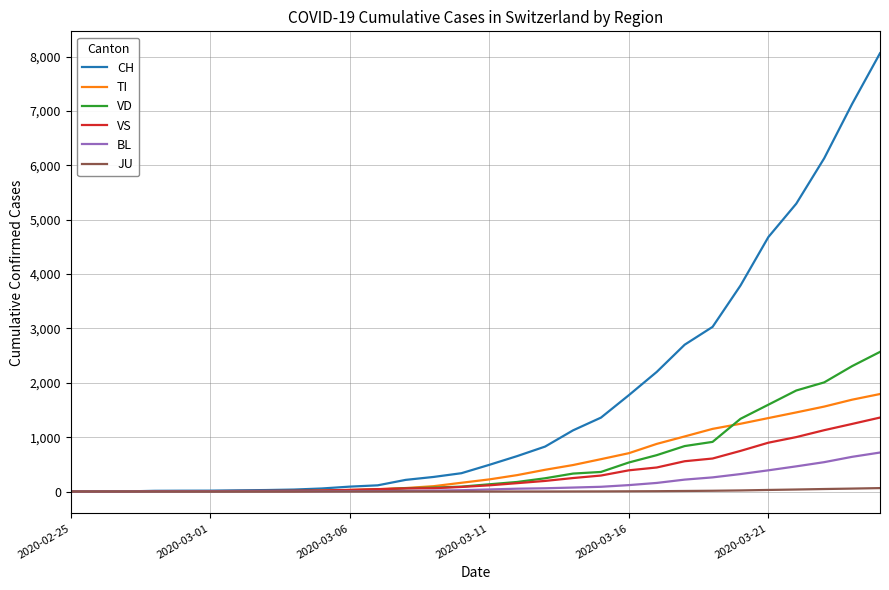

What is the greatest value displayed?

8060